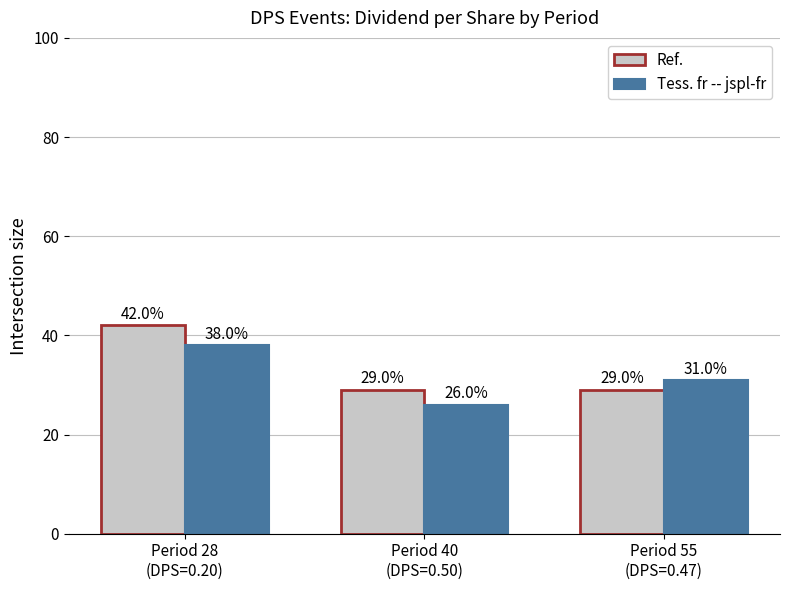

At how many categories does at least one series exceed 41?

1